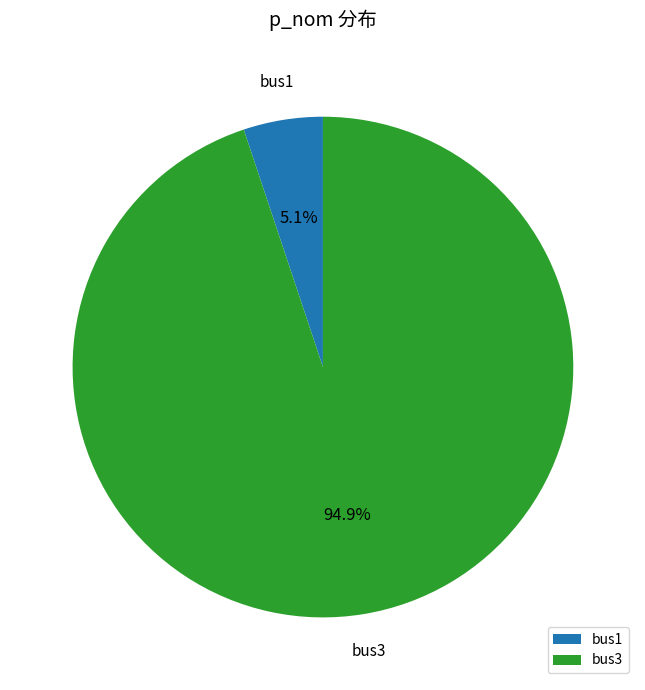

What is the smallest slice in the pie chart?

bus1